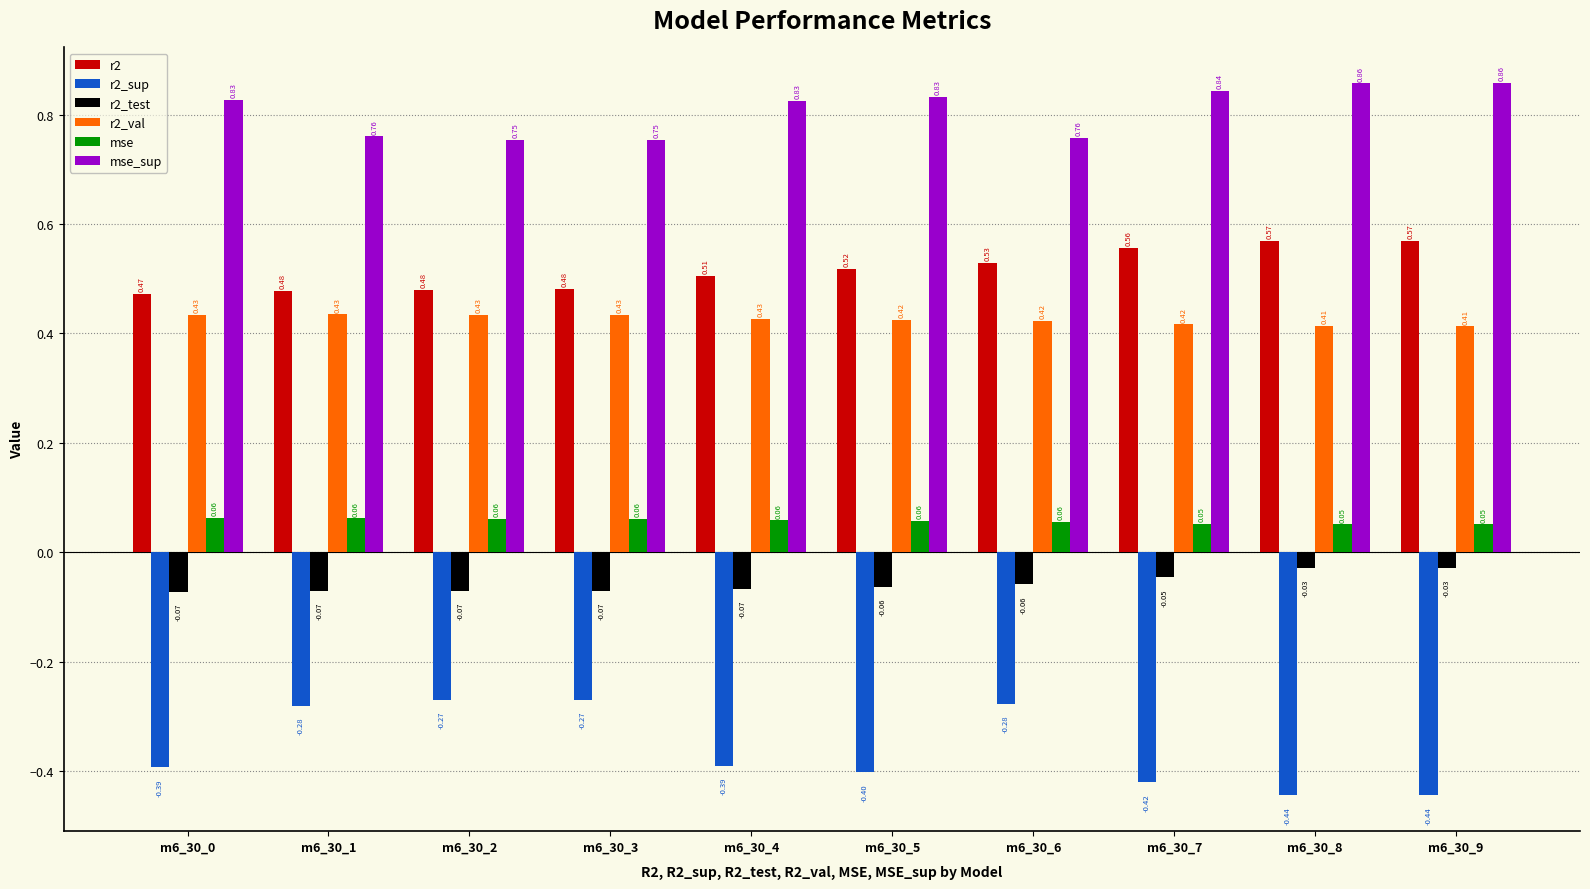

What is the sum of the r2_sup values at m6_30_0 and m6_30_7?

-0.8